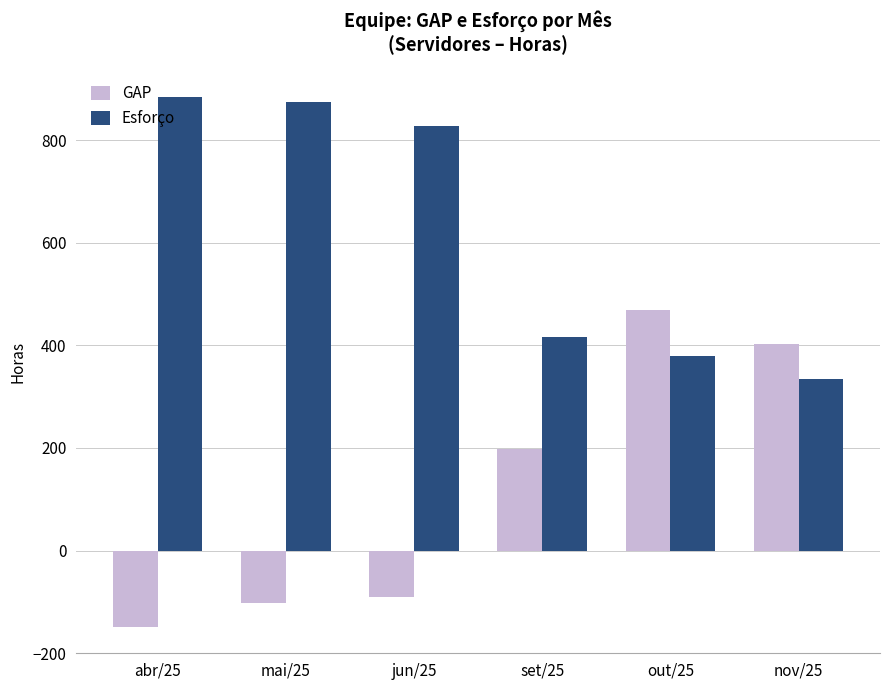

Is the value of GAP at set/25 greater than the value of Esforço at nov/25?

No